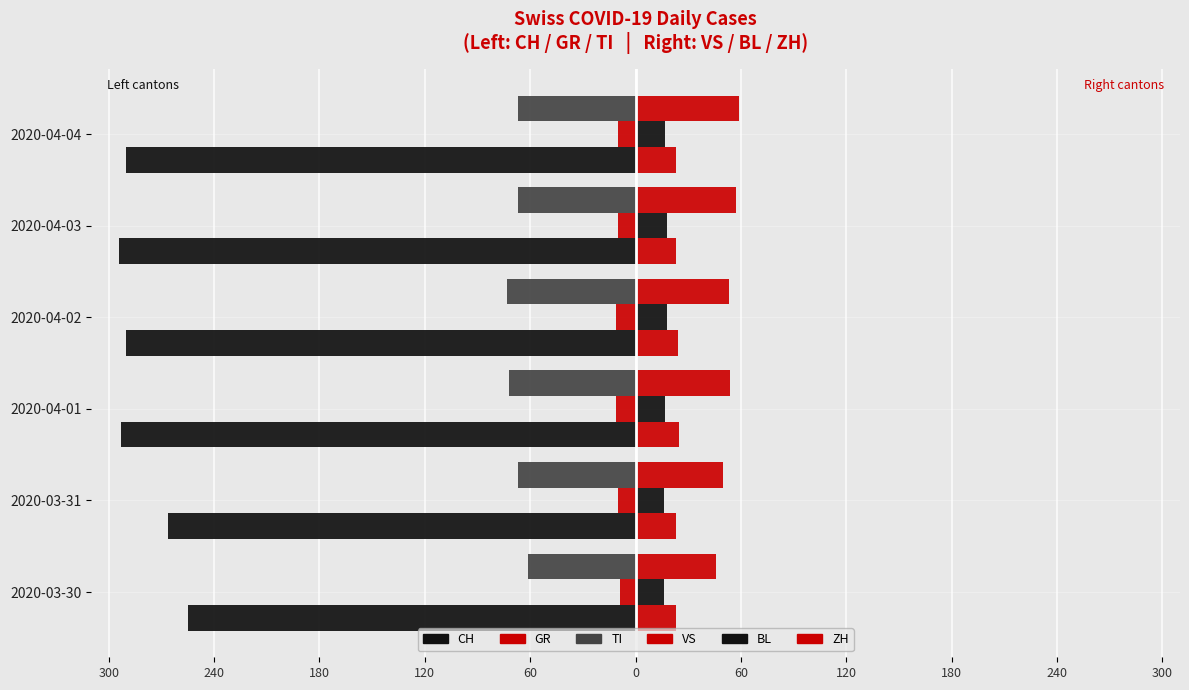

How many values in the CH series are below -290?

2